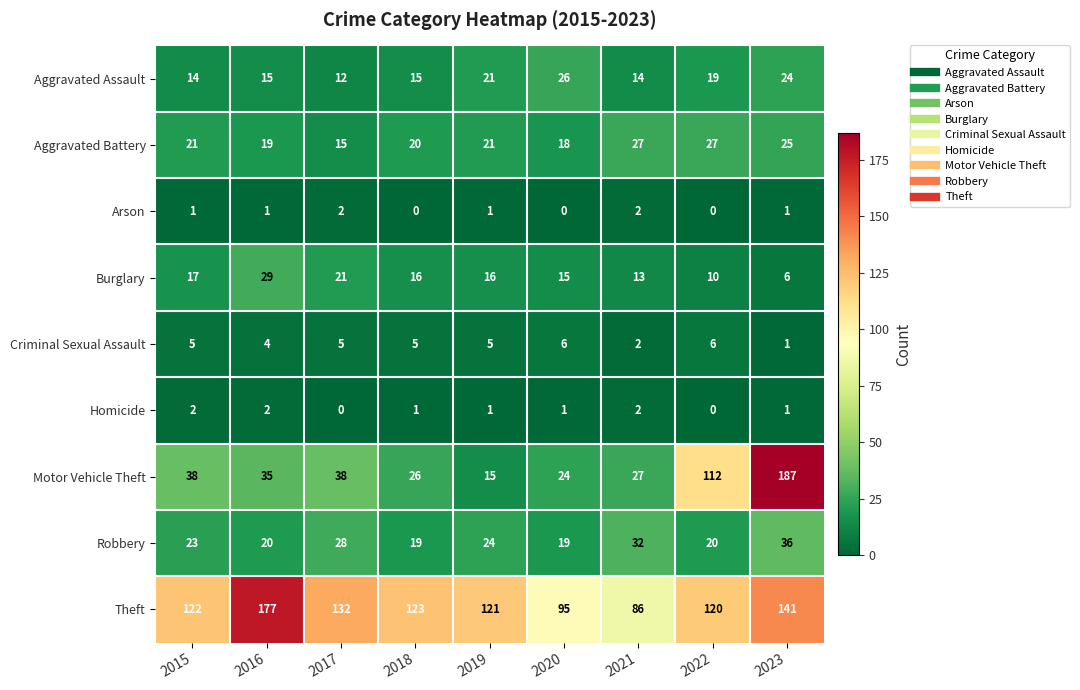

Is the value of Arson at 2016 greater than the value of Aggravated Battery at 2020?

No